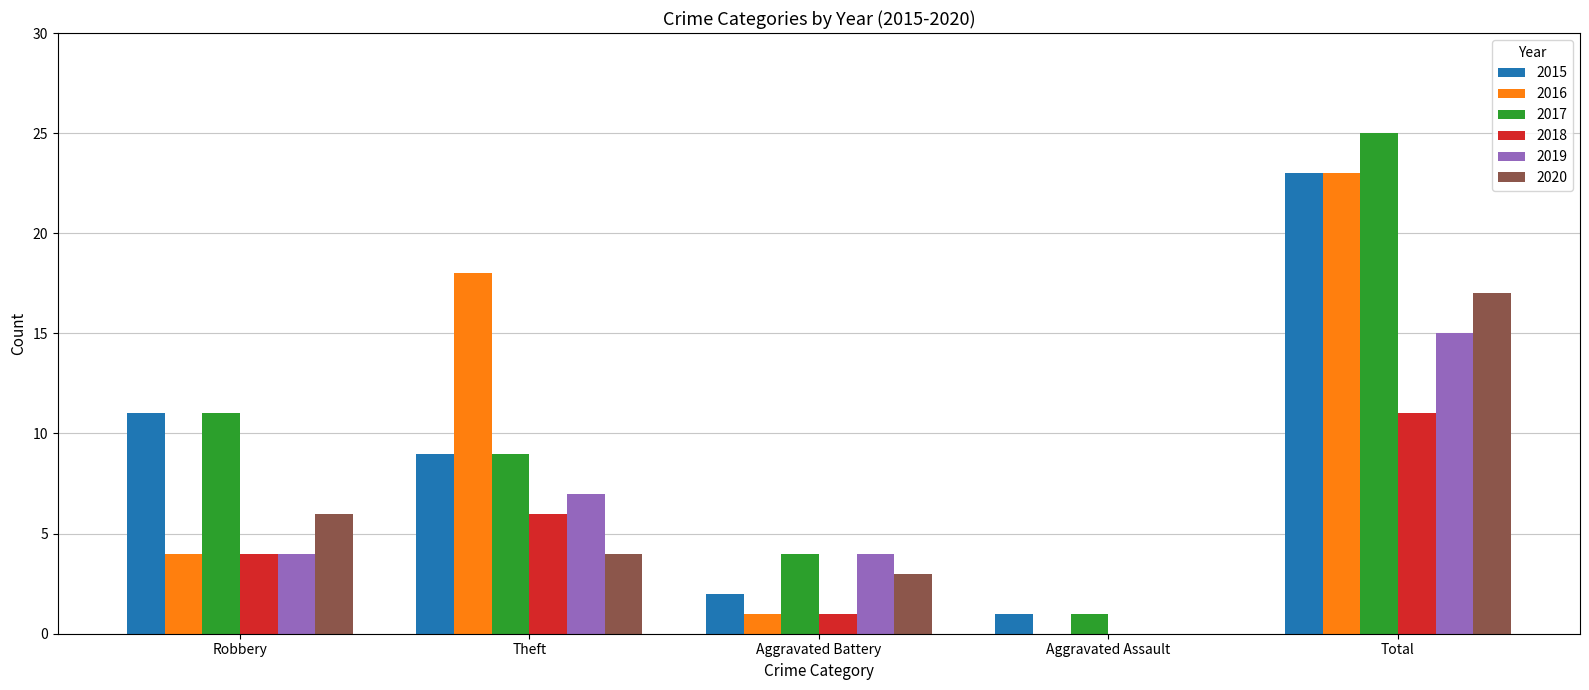

Reading left to right, extract all data points from this chart.

2015: Robbery=11	Theft=9	Aggravated Battery=2	Aggravated Assault=1	Total=23
2016: Robbery=4	Theft=18	Aggravated Battery=1	Aggravated Assault=0	Total=23
2017: Robbery=11	Theft=9	Aggravated Battery=4	Aggravated Assault=1	Total=25
2018: Robbery=4	Theft=6	Aggravated Battery=1	Aggravated Assault=0	Total=11
2019: Robbery=4	Theft=7	Aggravated Battery=4	Aggravated Assault=0	Total=15
2020: Robbery=6	Theft=4	Aggravated Battery=3	Aggravated Assault=0	Total=17